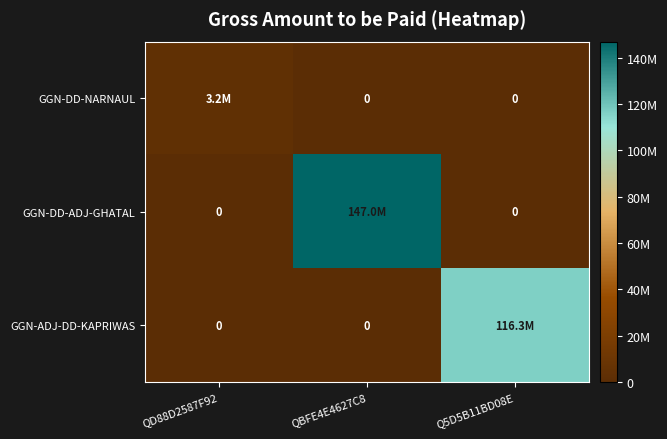

The value of GGN-DD-NARNAUL at QD88D2587F92 is 1242160. True or false?

False